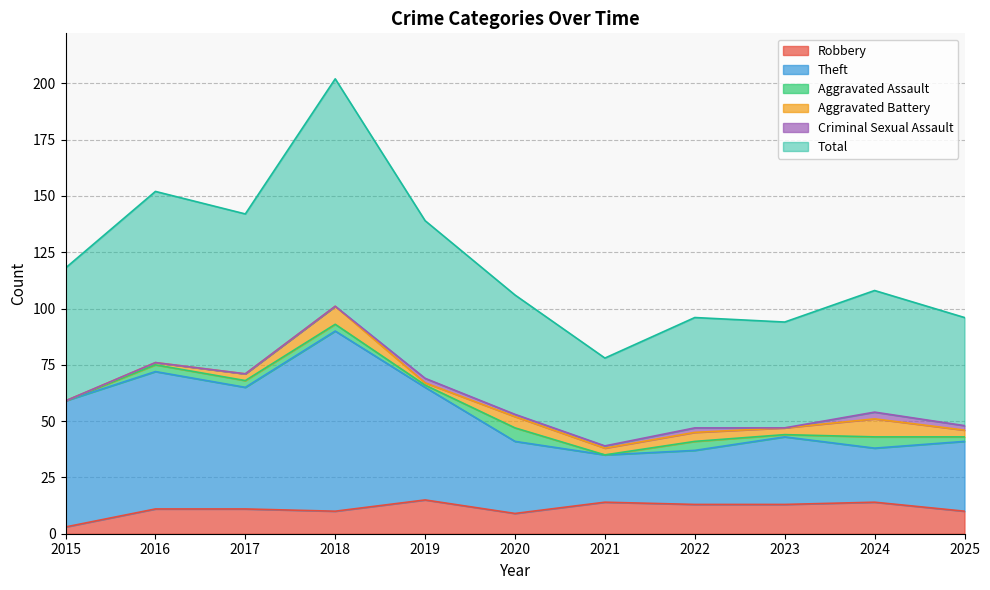

Which has a higher value, 2019 or 2020?

2019